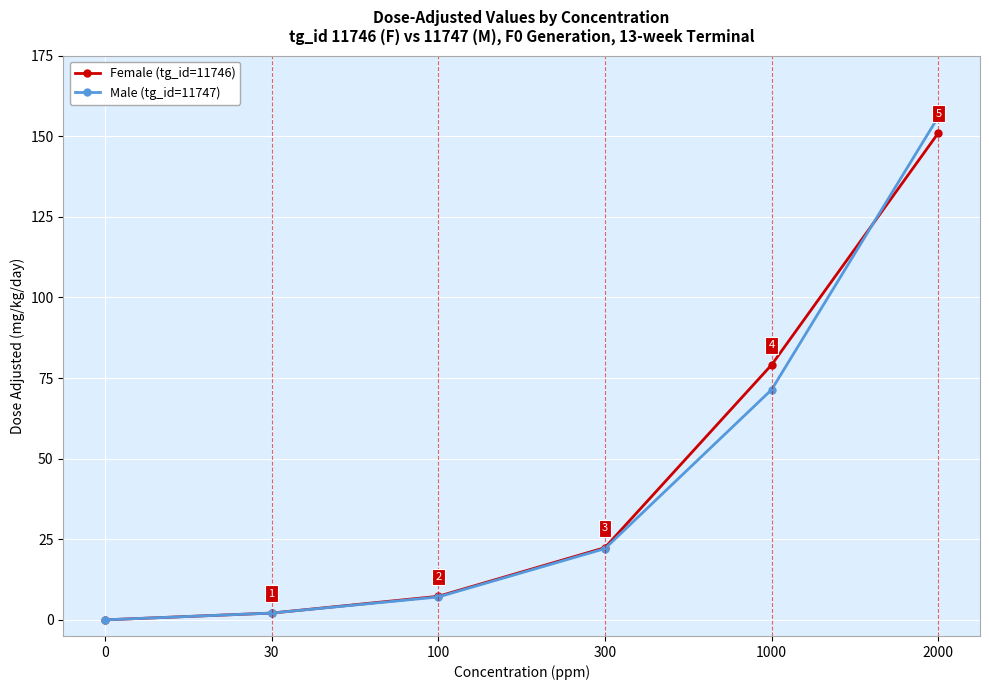

Reading right to left, what are all the values shown in this chart?

Female (tg_id=11746): 151.0	79.1	22.4	7.3	2.1	0.0
Male (tg_id=11747): 156.0	71.4	22.1	7.1	2.1	0.0